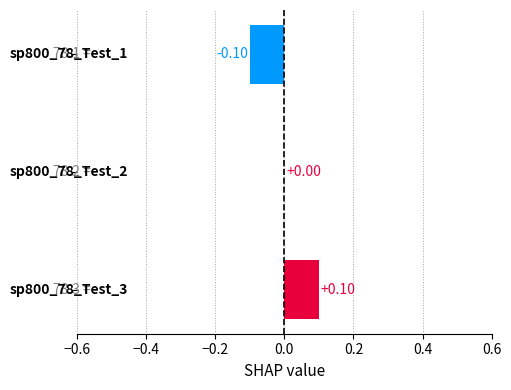

Count the number of data series in this chart.

1